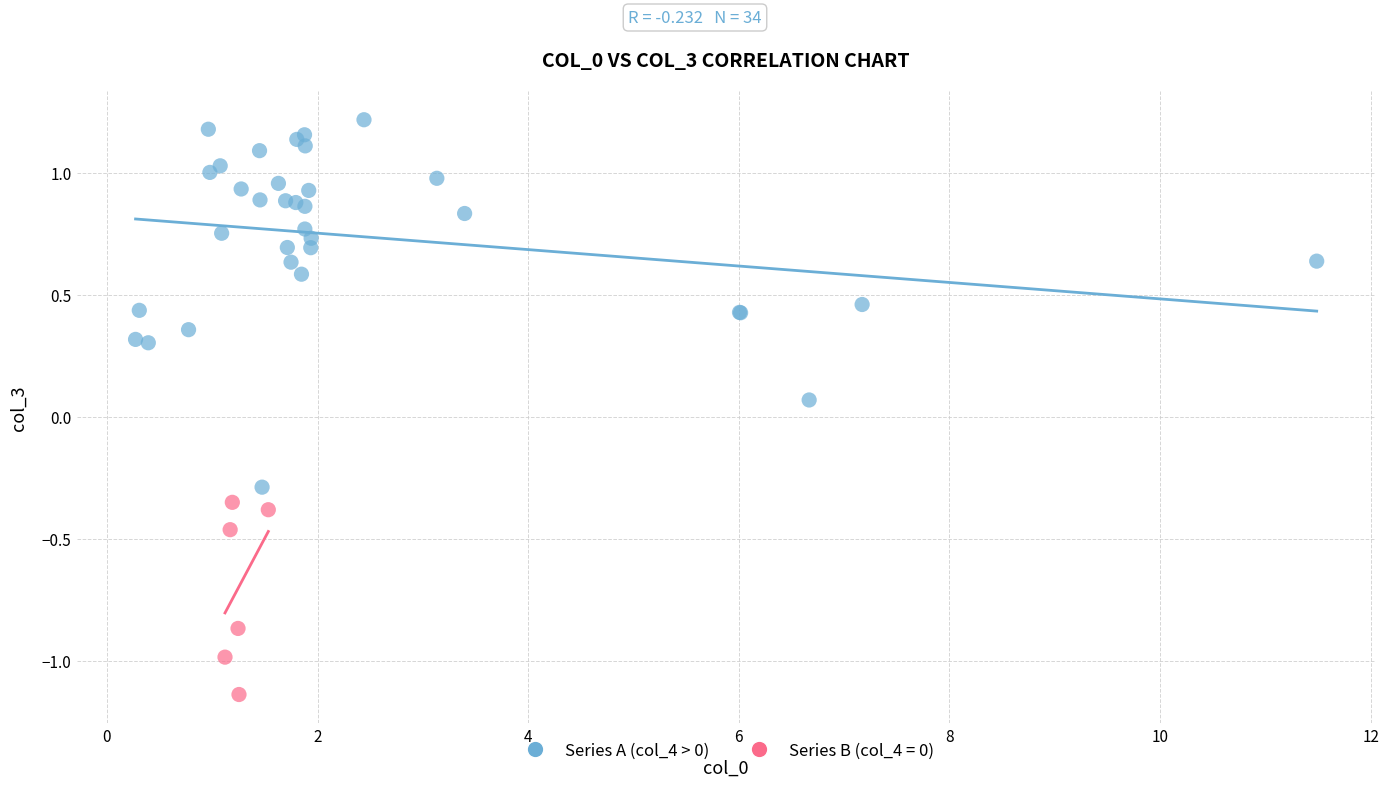

Which series contains the highest Y value?

Series A (col_4 > 0)